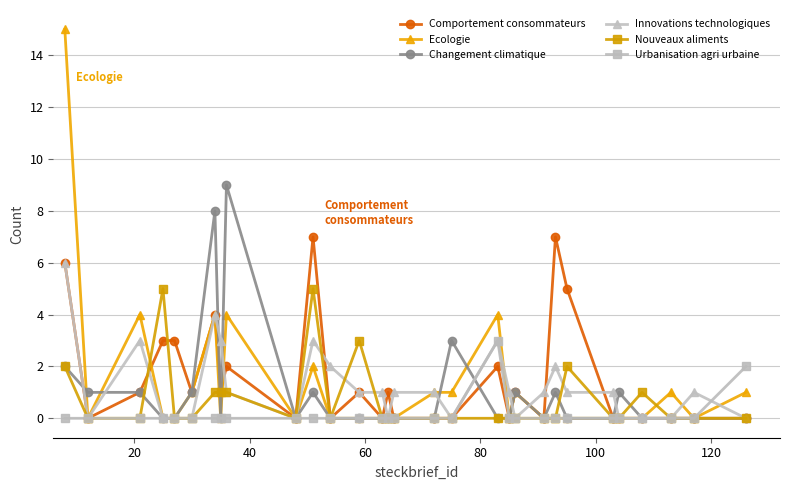

Which series has the widest spread of values?

Ecologie